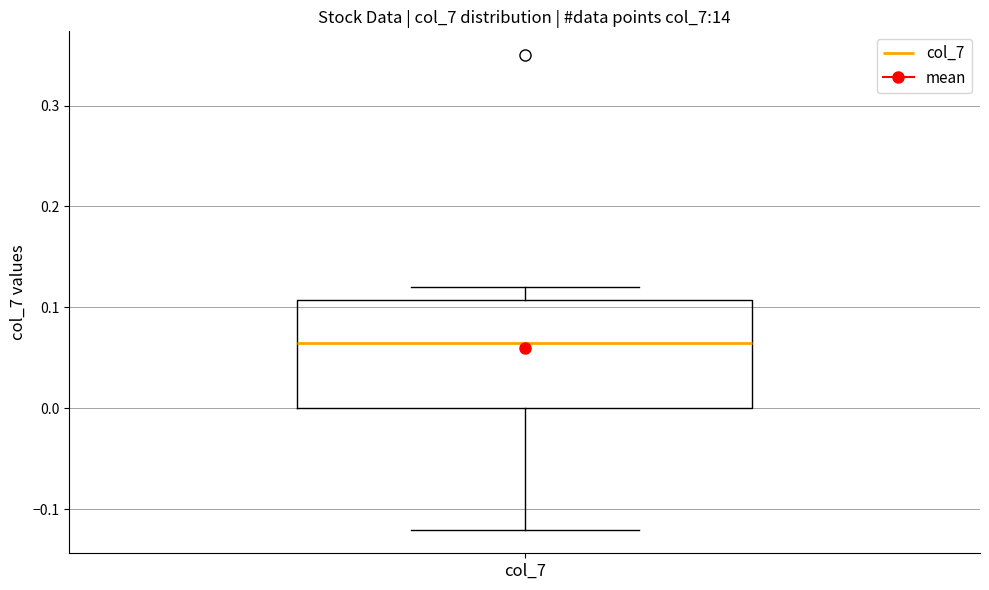

Read this box plot against the y-axis: the position of the median line, the range covered by the box, and the ends of both whiskers. The values are not printed on the chart, so give them approximately, as read against the axis.

median 0.07, box 0.00 to 0.11, whiskers -0.12 to 0.12